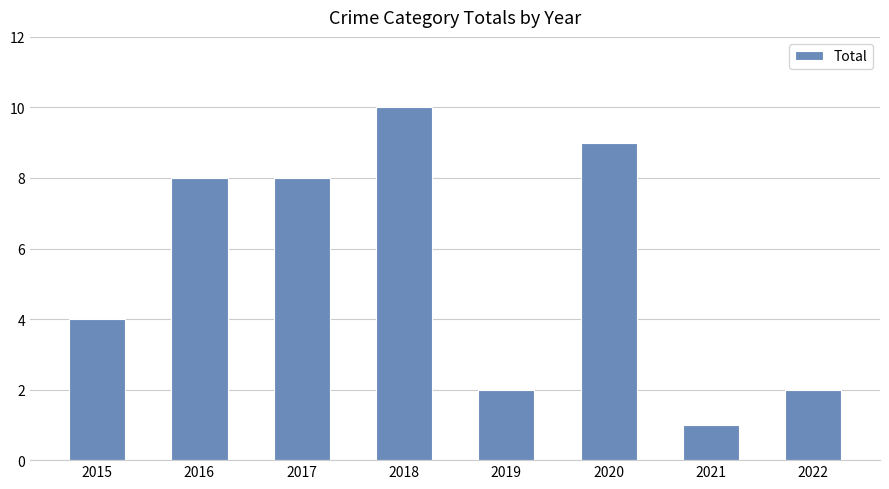

Where is the data nearest to the value 5?

2015